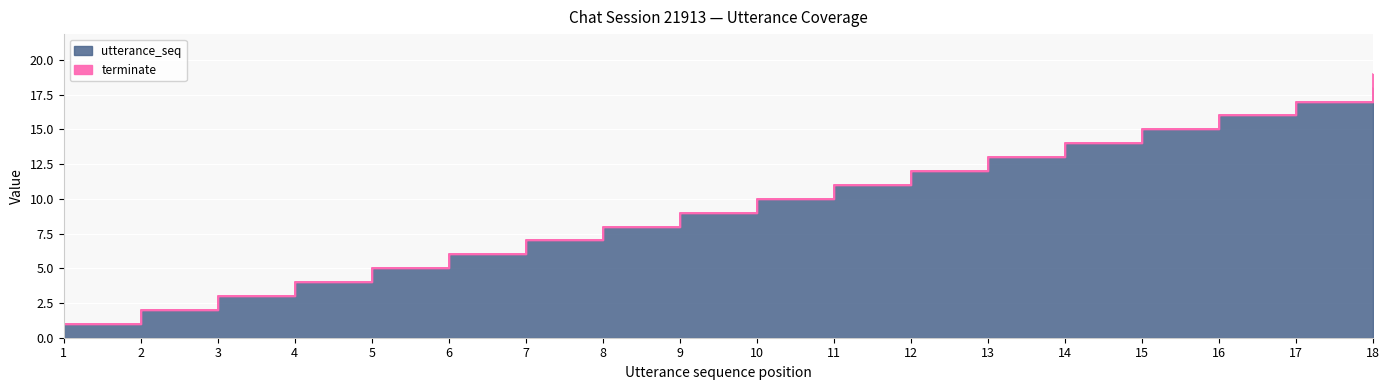

Which label corresponds to the smallest value in the chart?

1